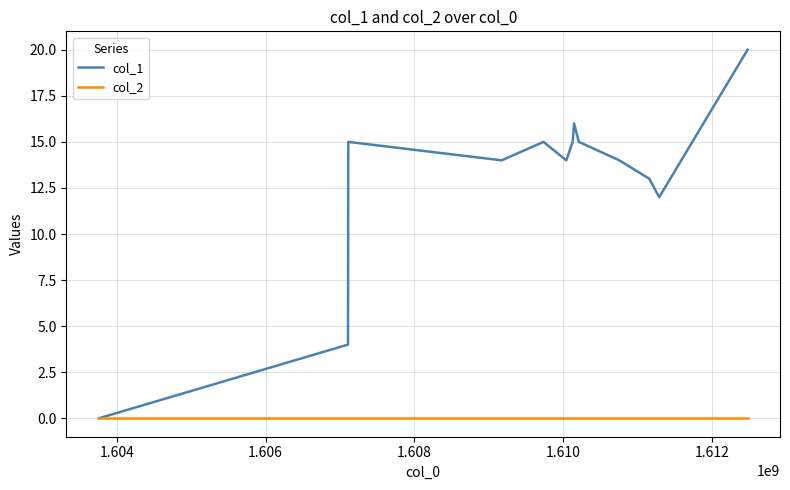

Which series has the widest spread of values?

col_1